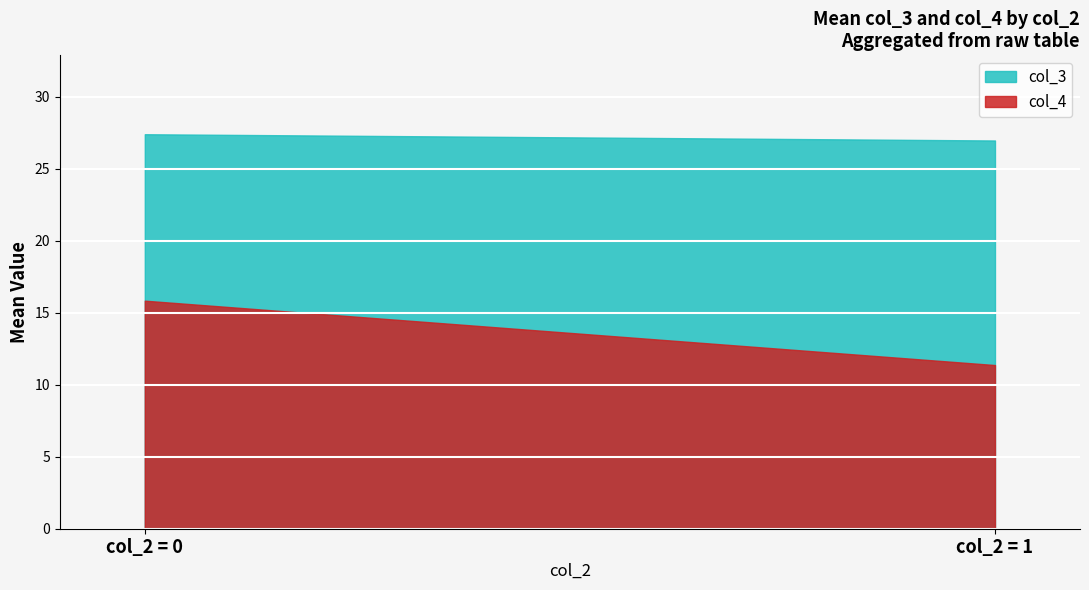

What is the sum of the col_4 values at col_2 = 1 and col_2 = 0?

27.2